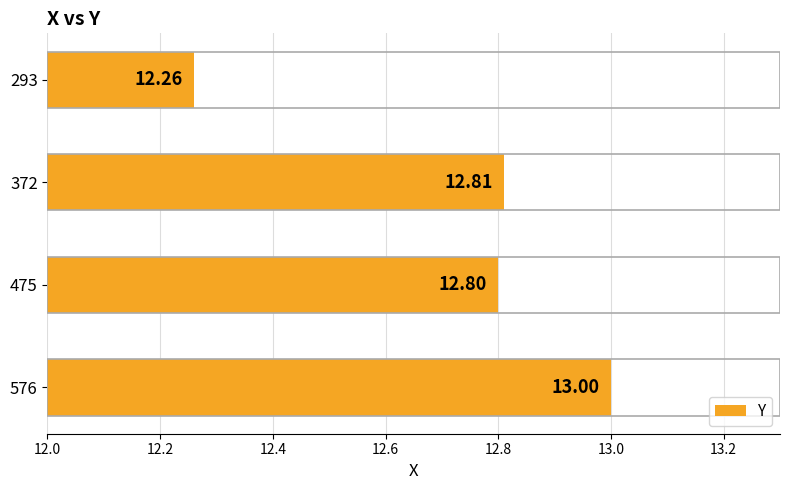

How many bars are there in total?

4